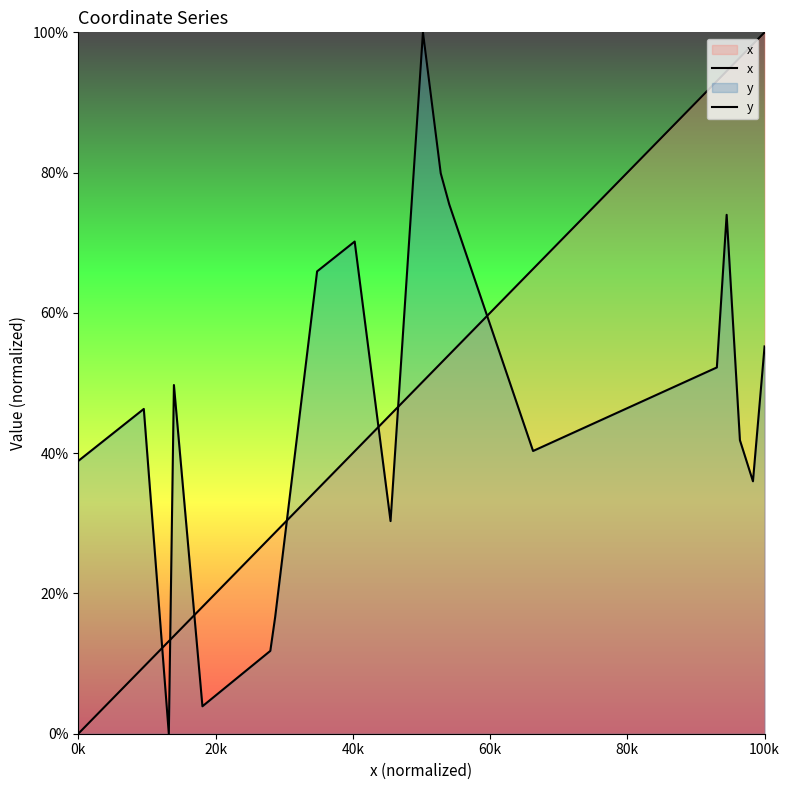

How many data points in x are above 45?

10